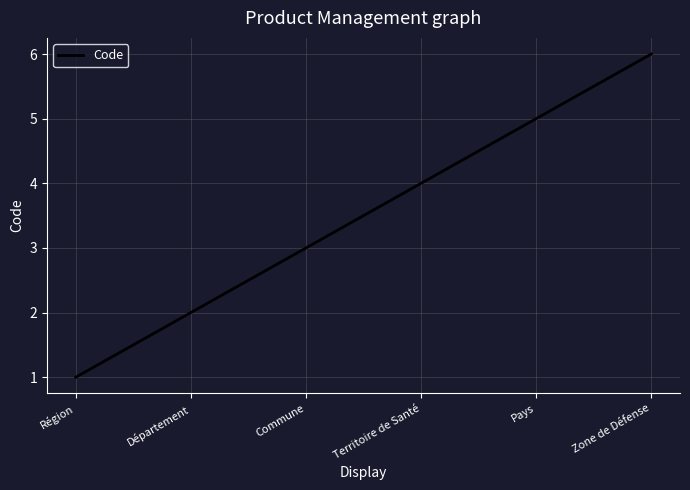

List the labels in order of value, smallest first.

Région, Département, Commune, Territoire de Santé, Pays, Zone de Défense